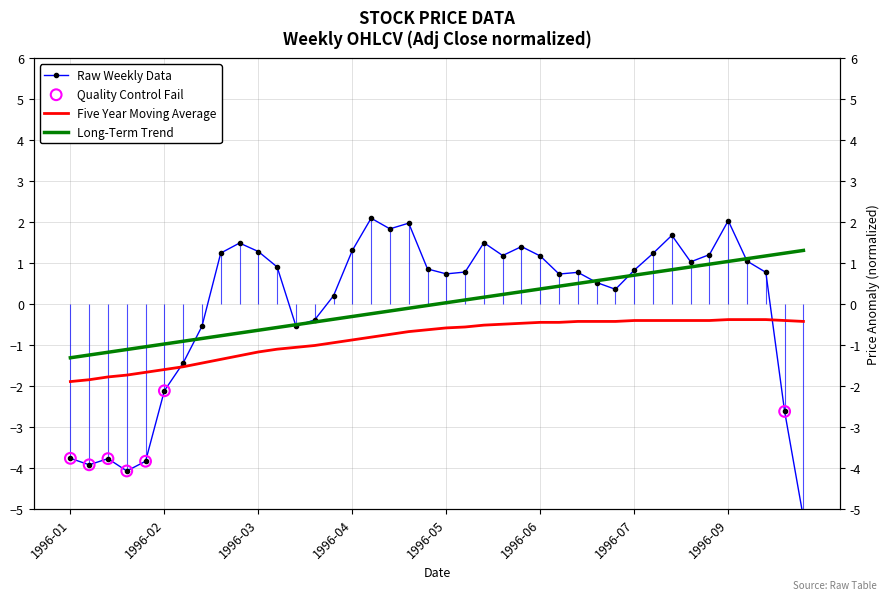

At how many categories does at least one series exceed -4?

40